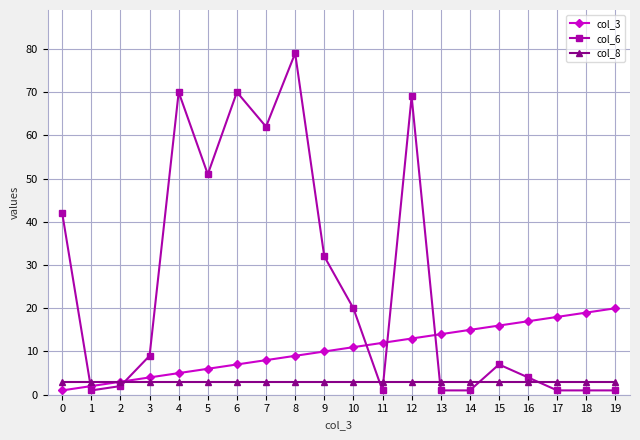

Which series has the largest range (max minus min)?

col_6